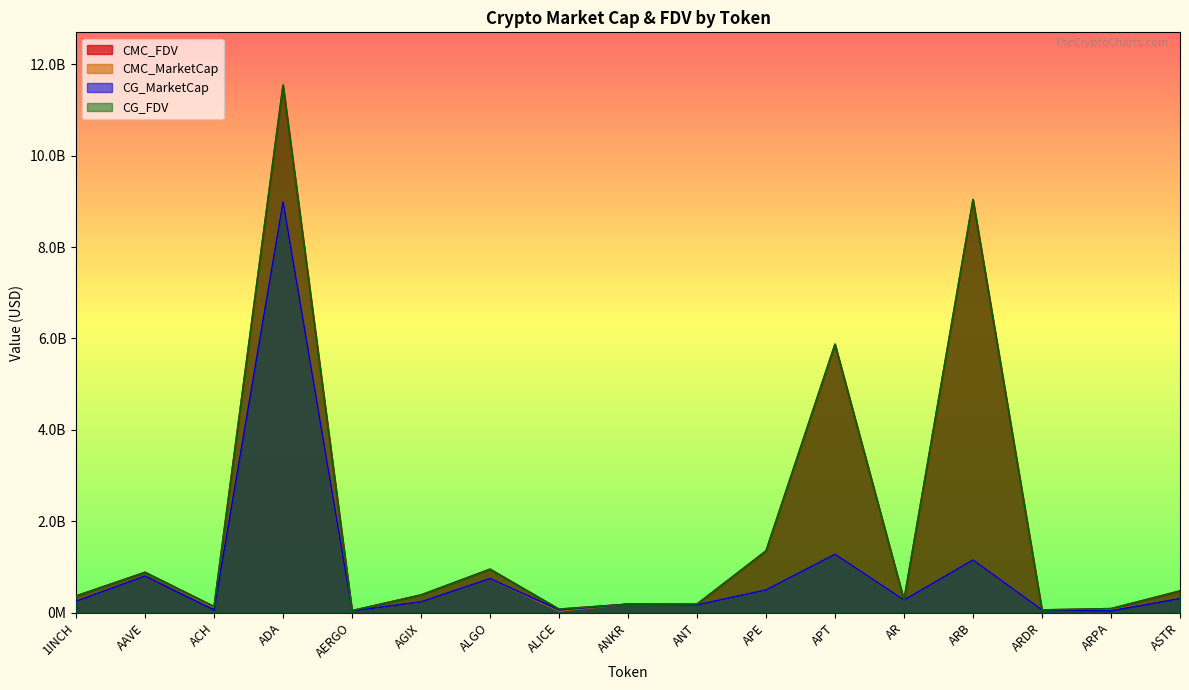

Rank the series at ARPA from highest to lowest value.

CMC_FDV, CG_FDV, CMC_MarketCap, CG_MarketCap